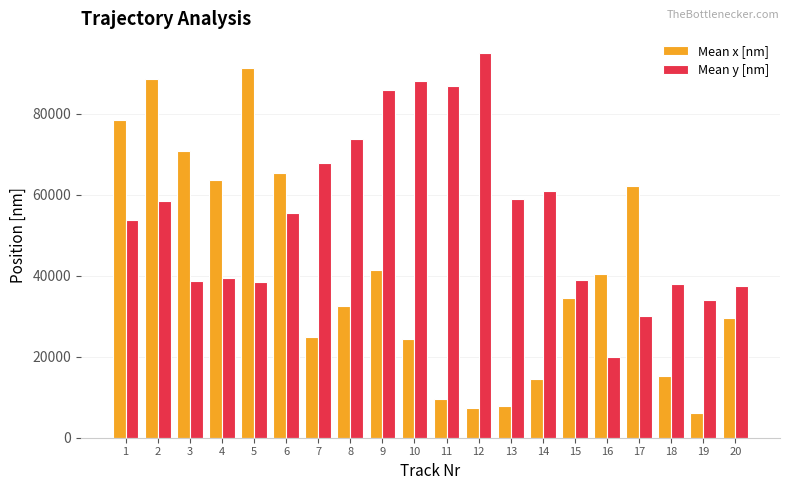

At which label does Mean x [nm] reach its minimum?

19